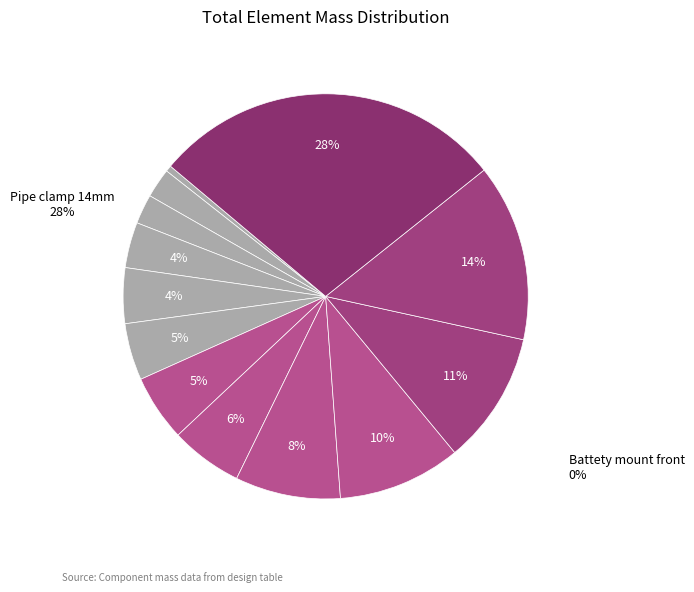

Which slice is the largest?

Pipe clamp 14mm